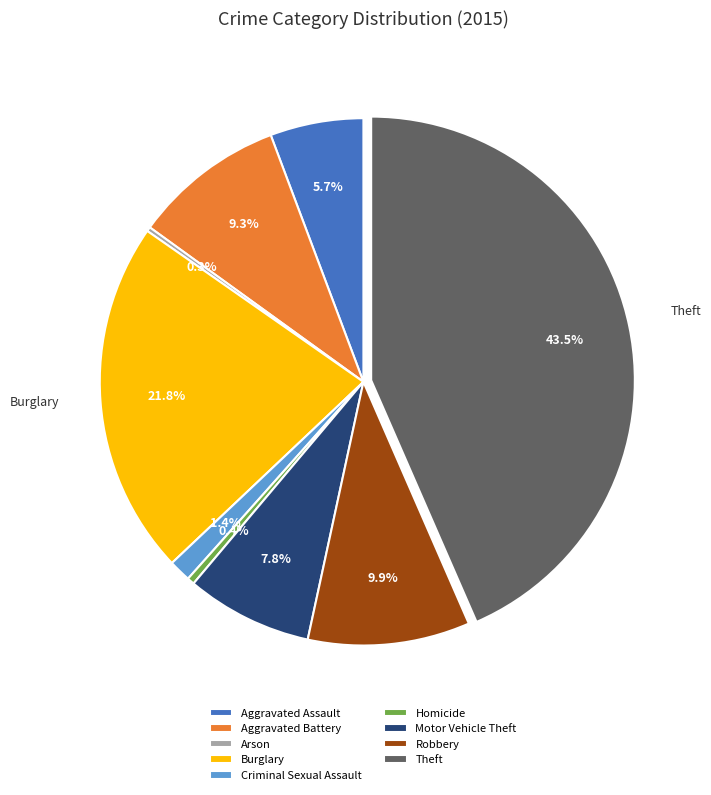

Between Theft and Burglary, which is larger?

Theft